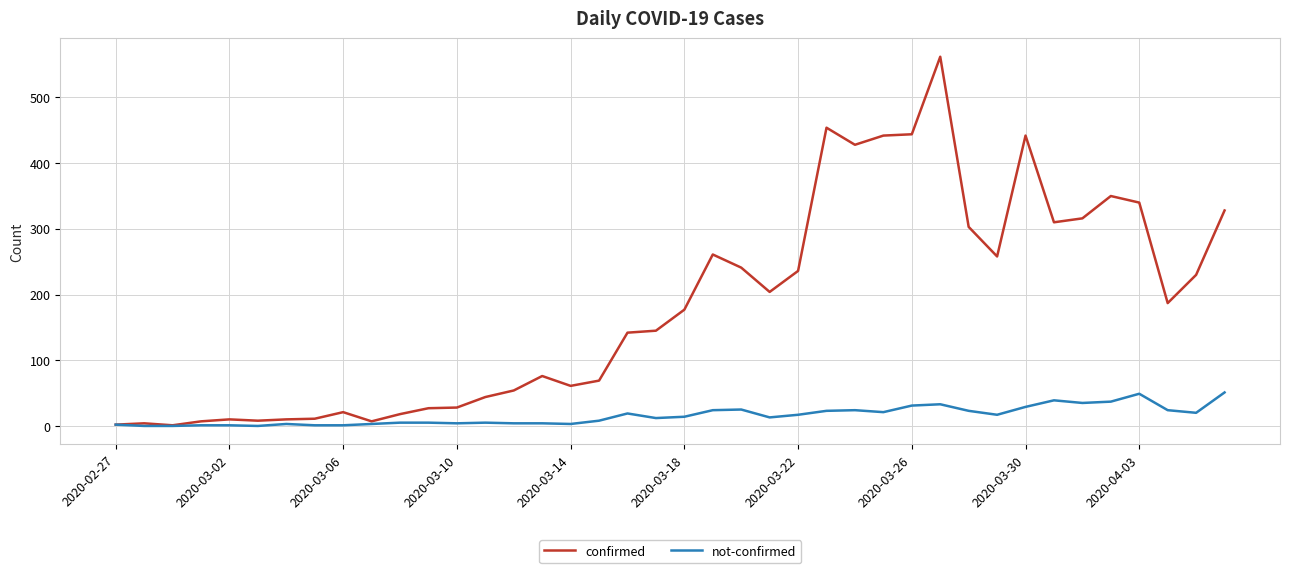

Which series has the largest total across all categories?

confirmed